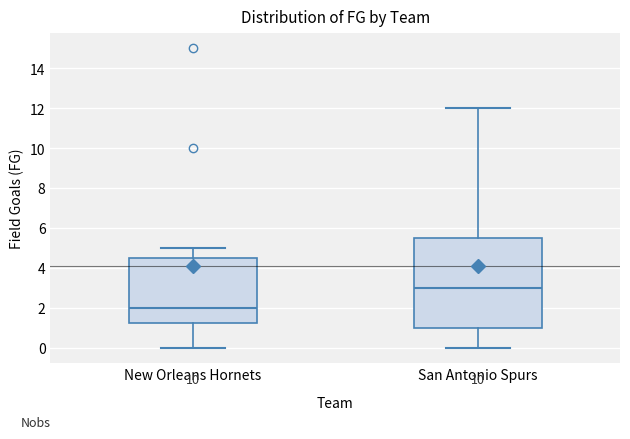

Comparing the boxes themselves (not the whiskers), which one is the tallest?

San Antonio Spurs